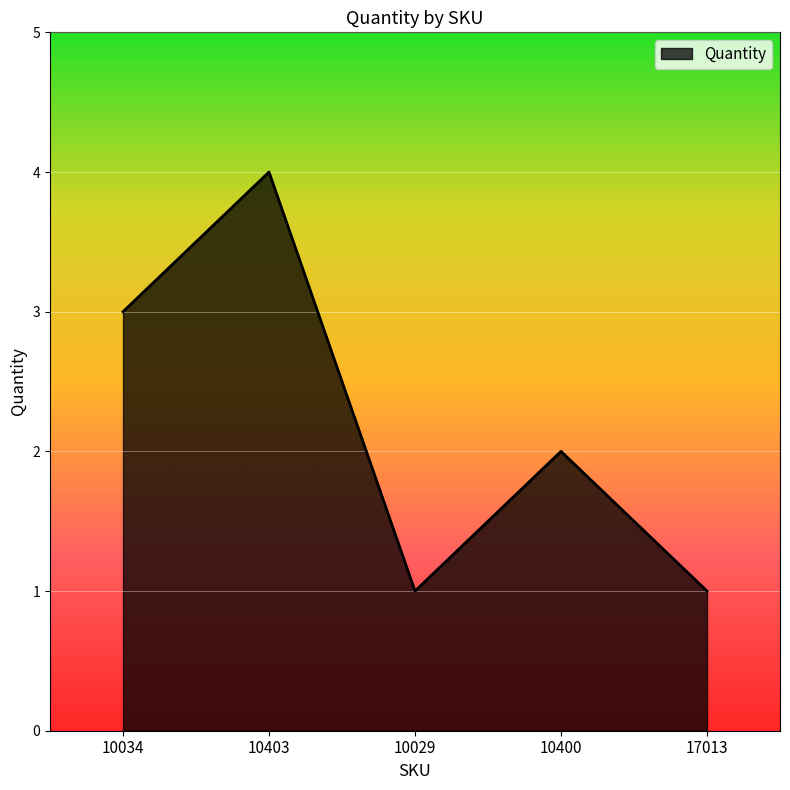

How many values are between 1 and 3?

4